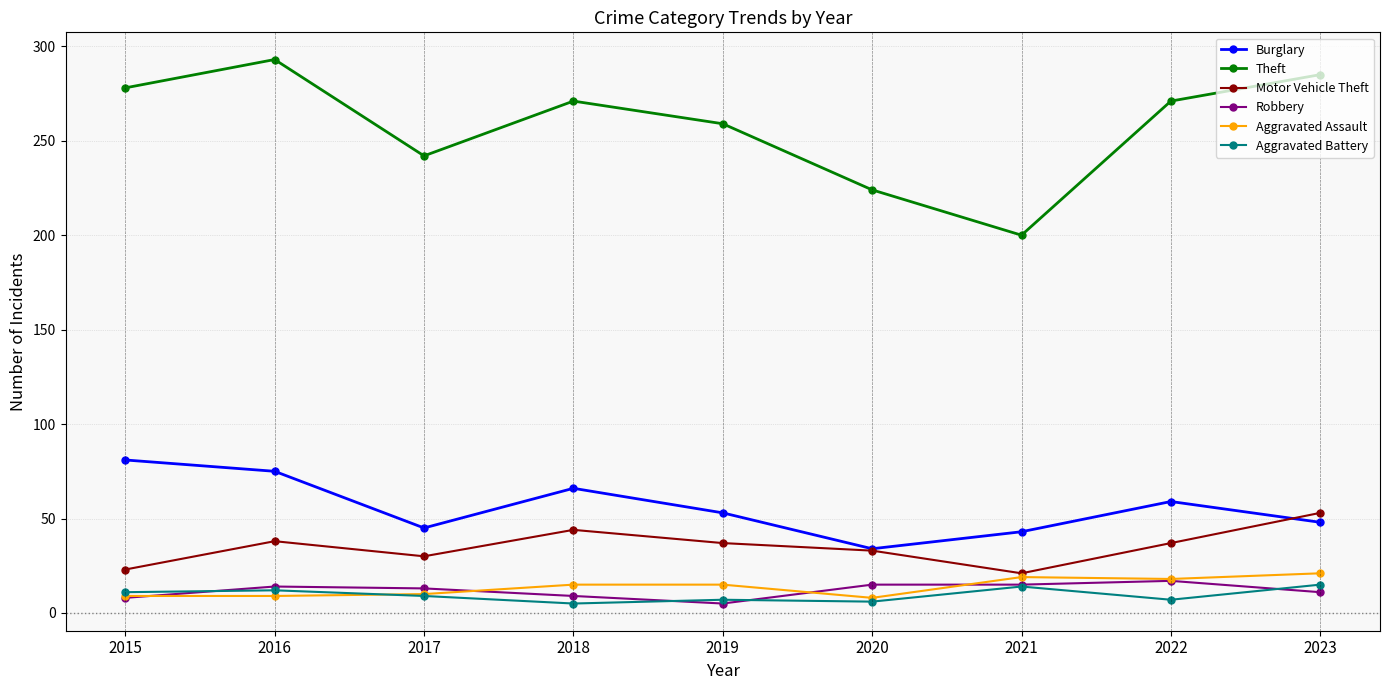

How many lines are shown in the chart?

6